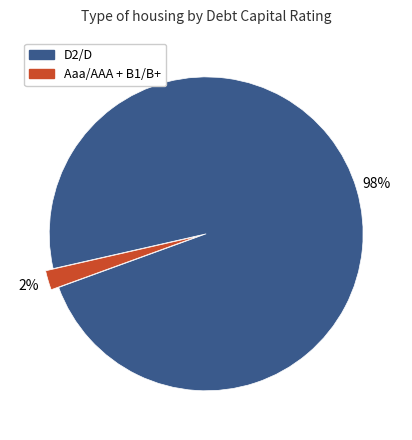

What percentage is the D2/D slice, to the nearest percent?

98%